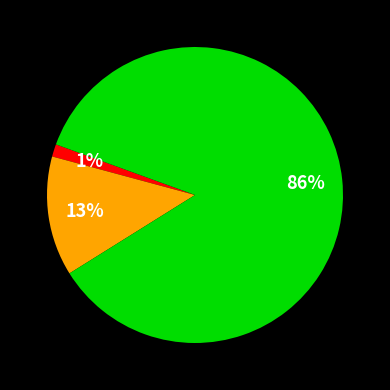

To the nearest percent, what is the average slice percentage?

33%